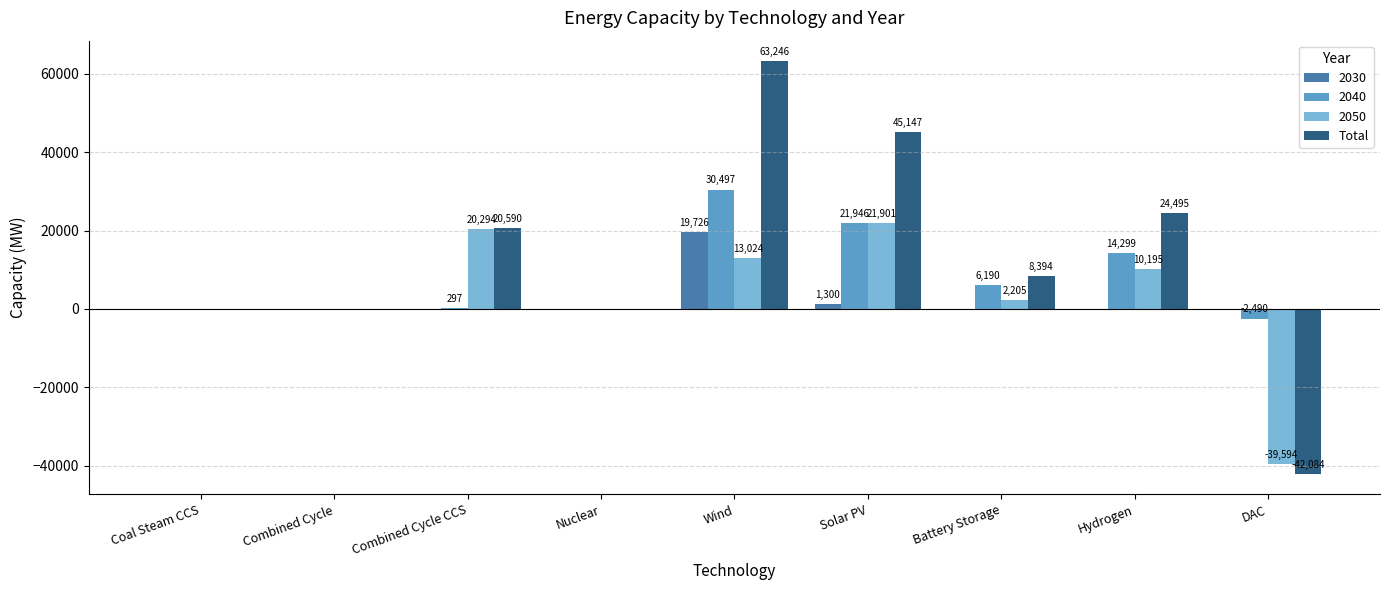

The Total series shows -58854.5 at Nuclear. True or false?

False